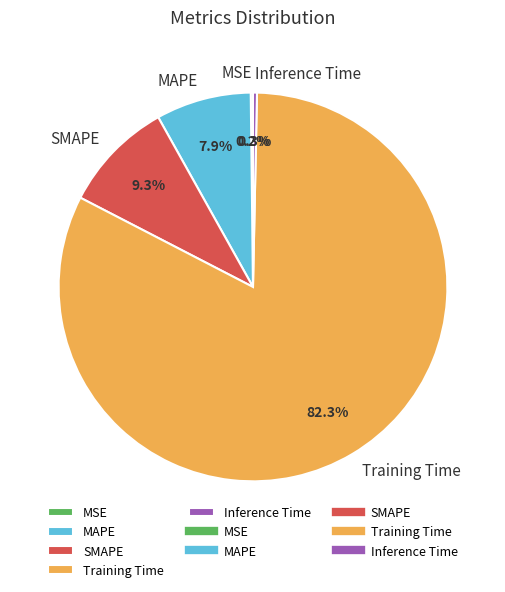

Which category has the biggest portion of the pie?

Training Time